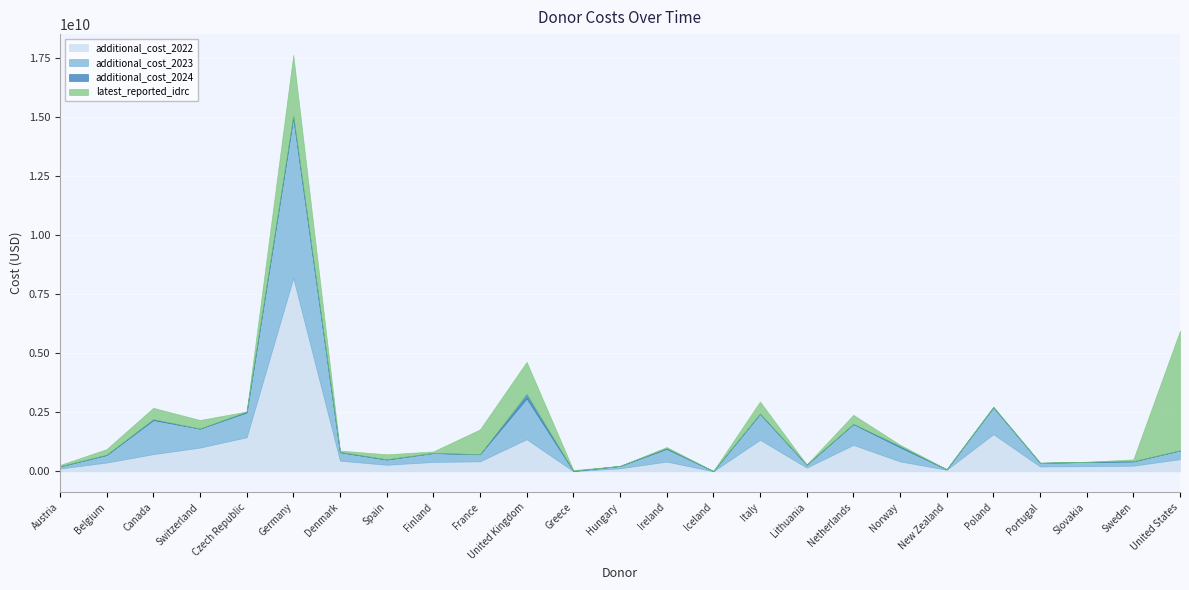

What value does the latest_reported_idrc series have at Finland?

64843054.7